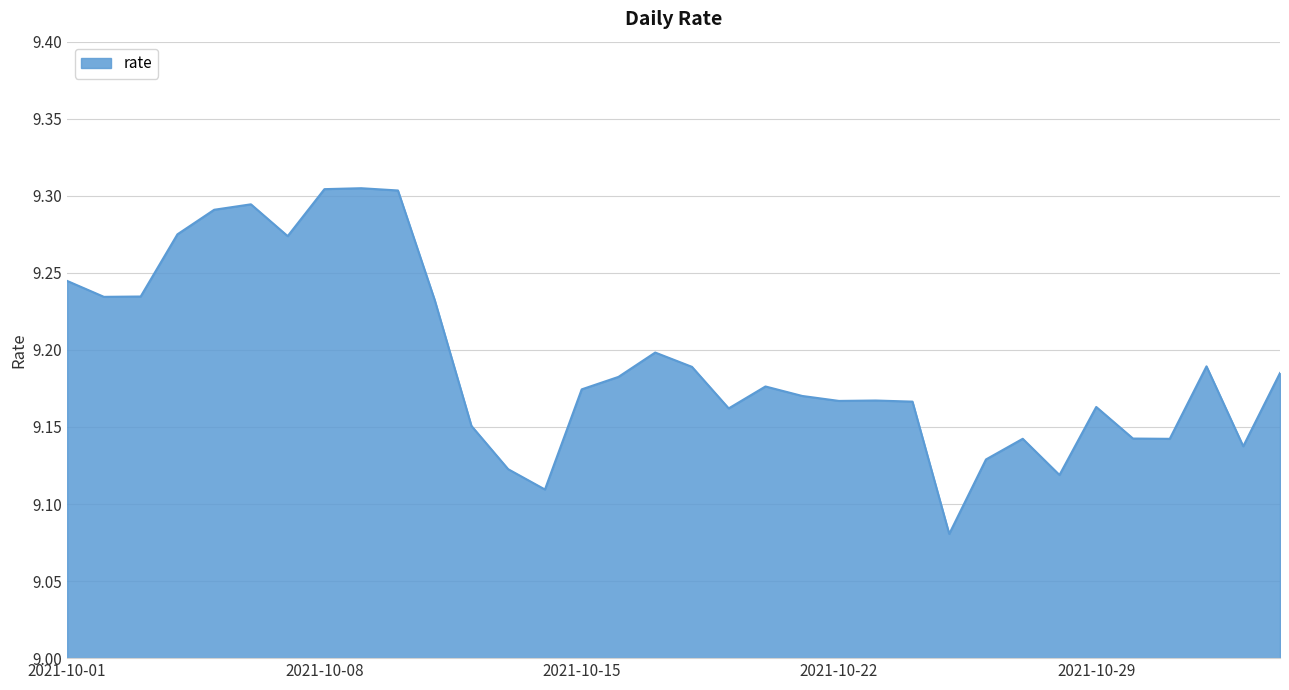

List the labels in order of value, smallest first.

2021-10-25, 2021-10-14, 2021-10-28, 2021-10-13, 2021-10-26, 2021-11-02, 2021-10-31, 2021-10-27, 2021-10-30, 2021-10-12, 2021-10-19, 2021-10-29, 2021-10-24, 2021-10-22, 2021-10-23, 2021-10-21, 2021-10-15, 2021-10-20, 2021-10-16, 2021-11-03, 2021-10-18, 2021-11-01, 2021-10-17, 2021-10-11, 2021-10-02, 2021-10-03, 2021-10-01, 2021-10-07, 2021-10-04, 2021-10-05, 2021-10-06, 2021-10-10, 2021-10-08, 2021-10-09